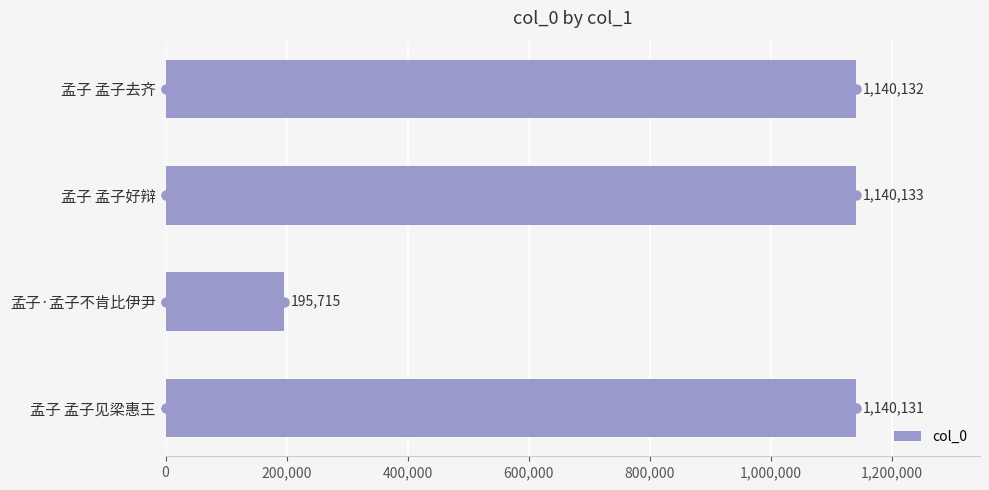

List the labels in order of col_0 value, smallest first.

孟子·孟子不肯比伊尹, 孟子 孟子见梁惠王, 孟子 孟子去齐, 孟子 孟子好辩